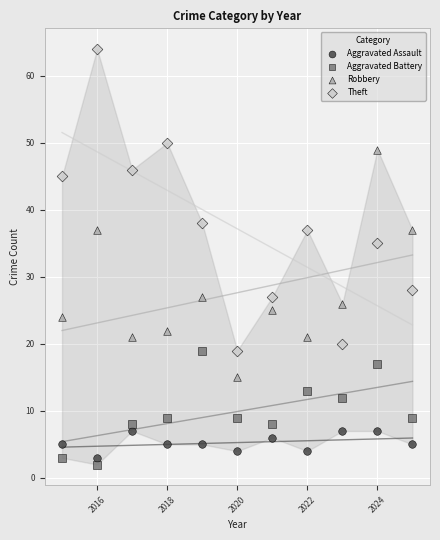

Which series reaches the maximum Y coordinate?

Theft